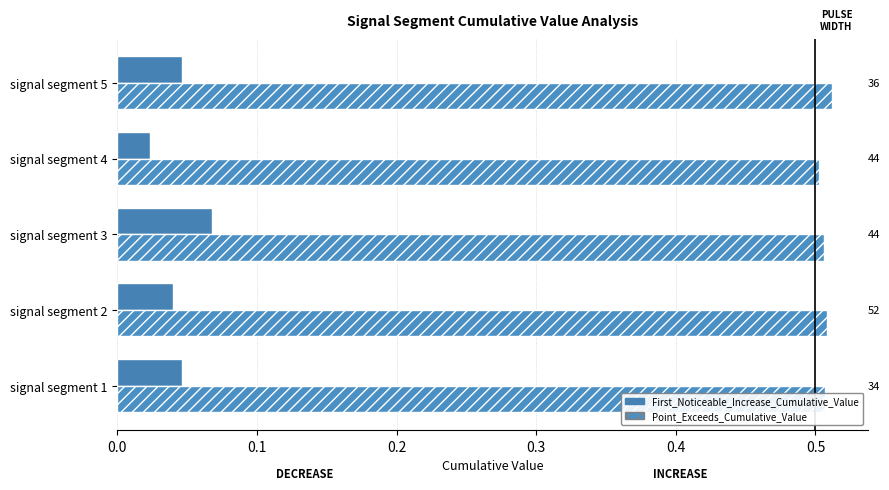

Count the First_Noticeable_Increase_Cumulative_Value values in the range 0 to 1.

5